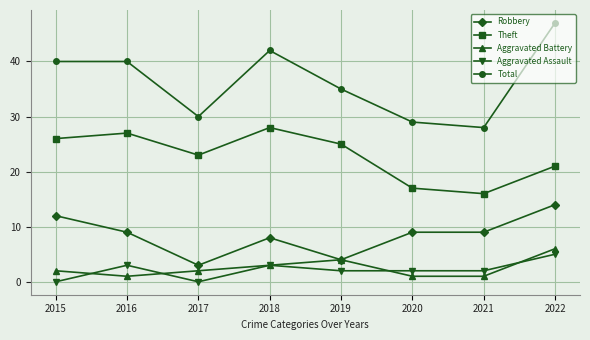

How many data points does each series have?

8